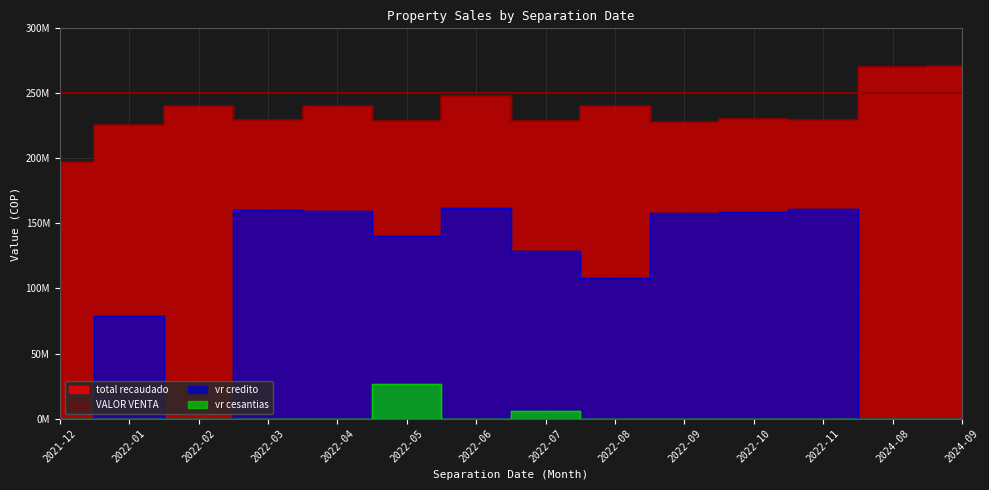

What is the sum of all total recaudado values?

3308934200